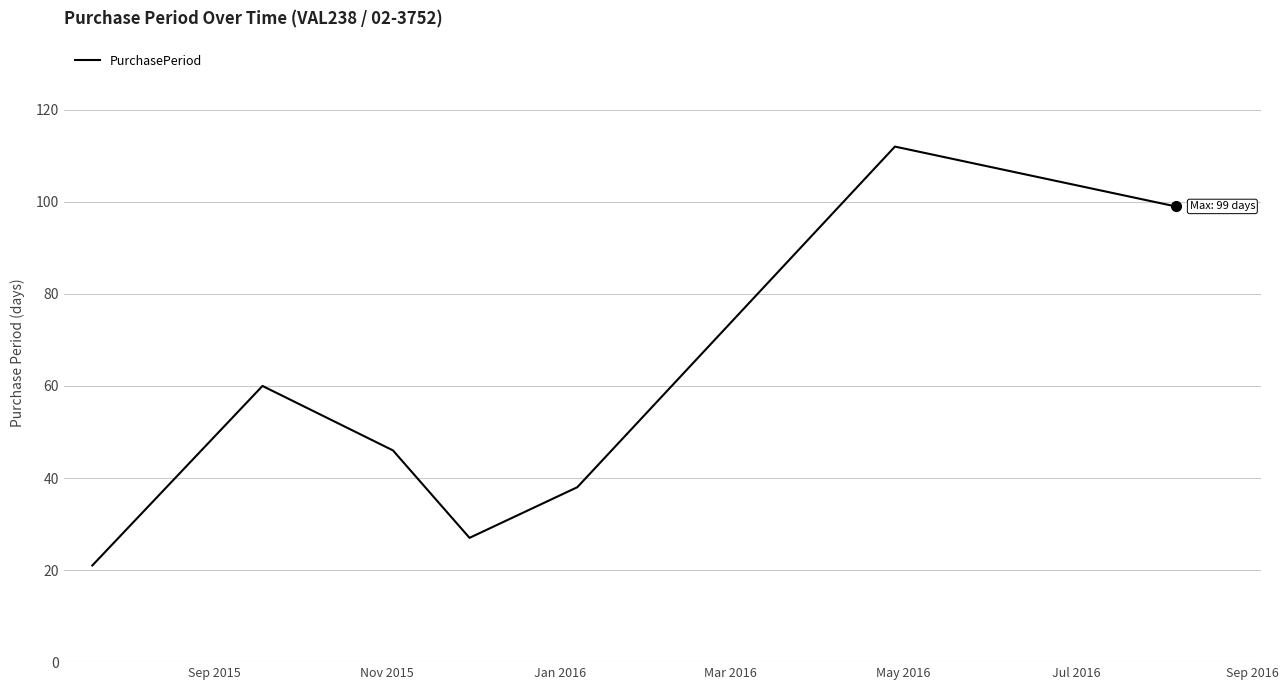

True or false: there are more than 1 points higher than both neighbors.

True